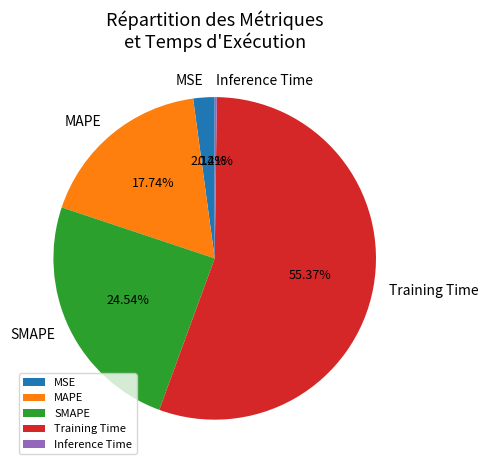

Is there any slice that represents more than half of the pie?

Yes